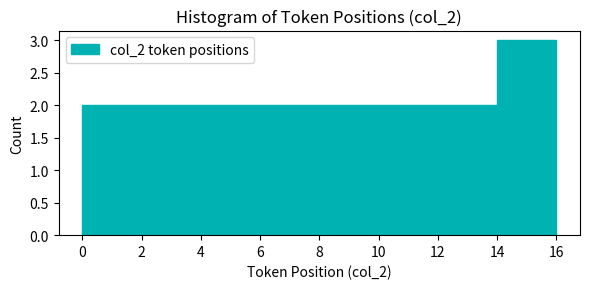

Over which range of the x-axis is the bar tallest?

14 to 16